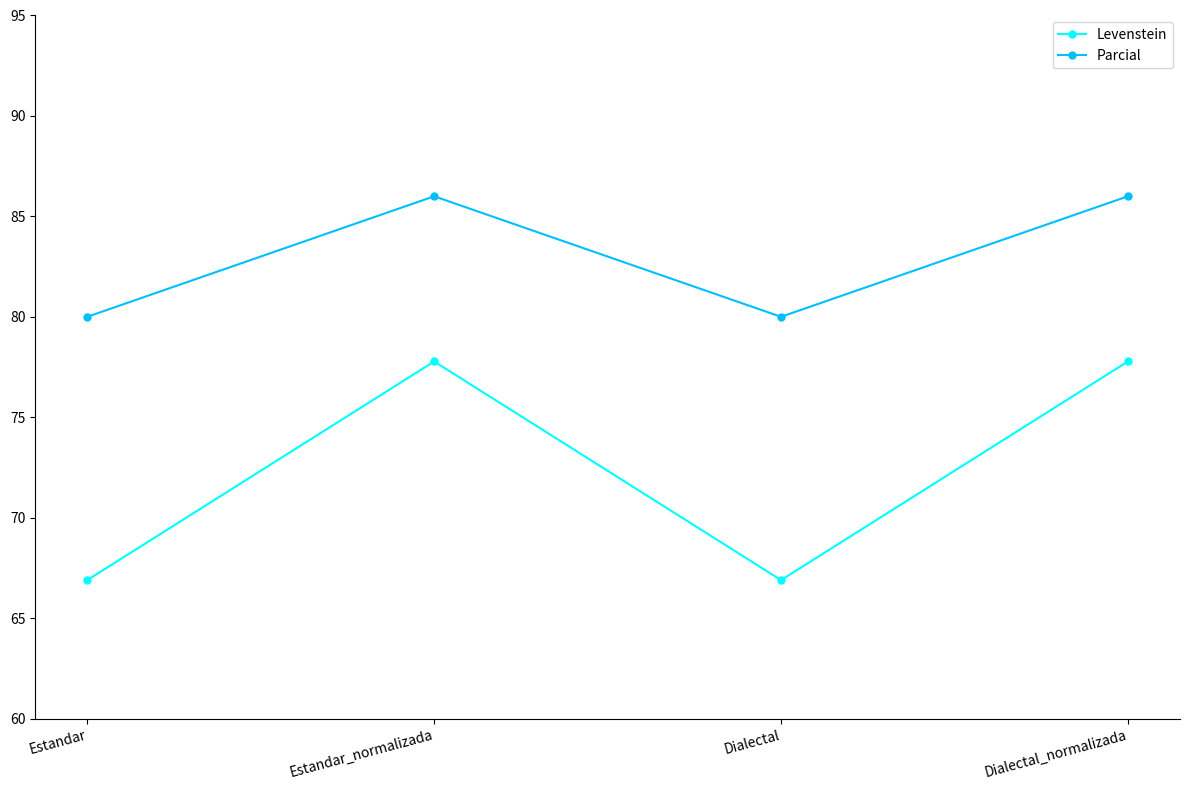

Reading left to right, what are all the values shown in this chart?

Levenstein: 66.9	77.8	66.9	77.8
Parcial: 80.0	86.0	80.0	86.0